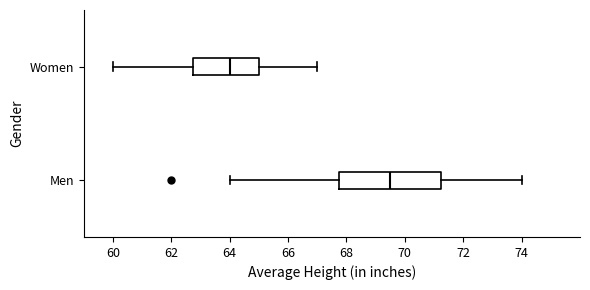

Reading bottom to top, read every box against the x-axis: the position of its median line, the range the box covers, and the ends of its whiskers. The values are not printed on the chart, so give them approximately, as read against the axis.

Men: median 69.6, box 67.8 to 71.2, whiskers 64.0 to 74.0
Women: median 64.0, box 62.8 to 65.0, whiskers 60.0 to 67.0